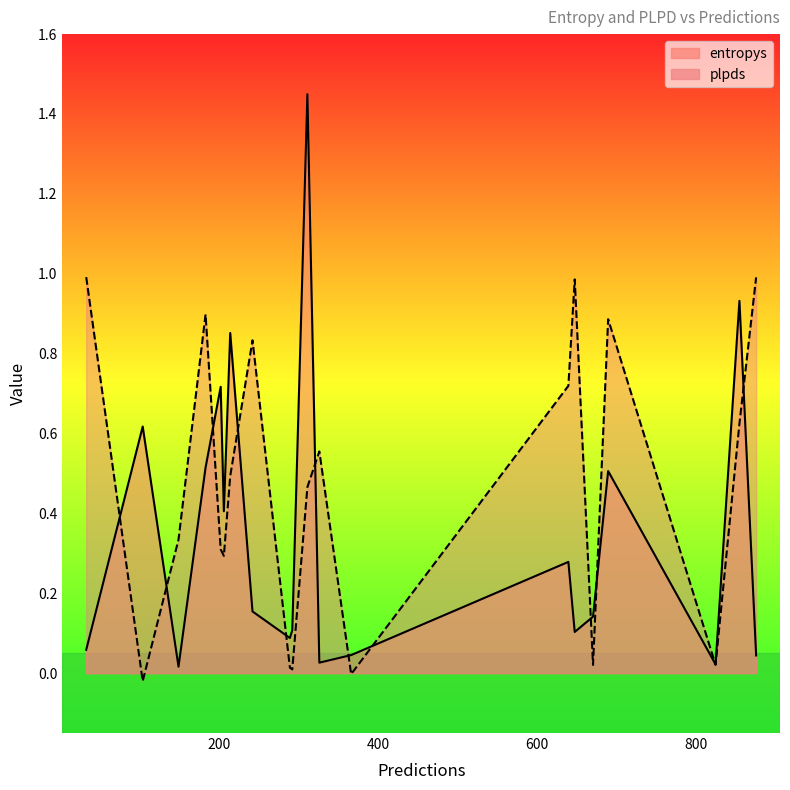

List the series in order of their overall mean, lowest first.

entropys, plpds